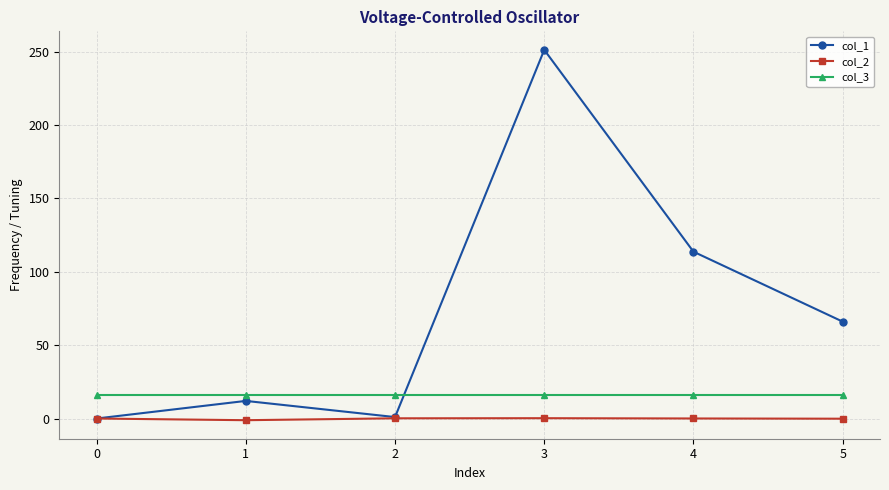

Between 4 and 5, which series saw the biggest shift?

col_1